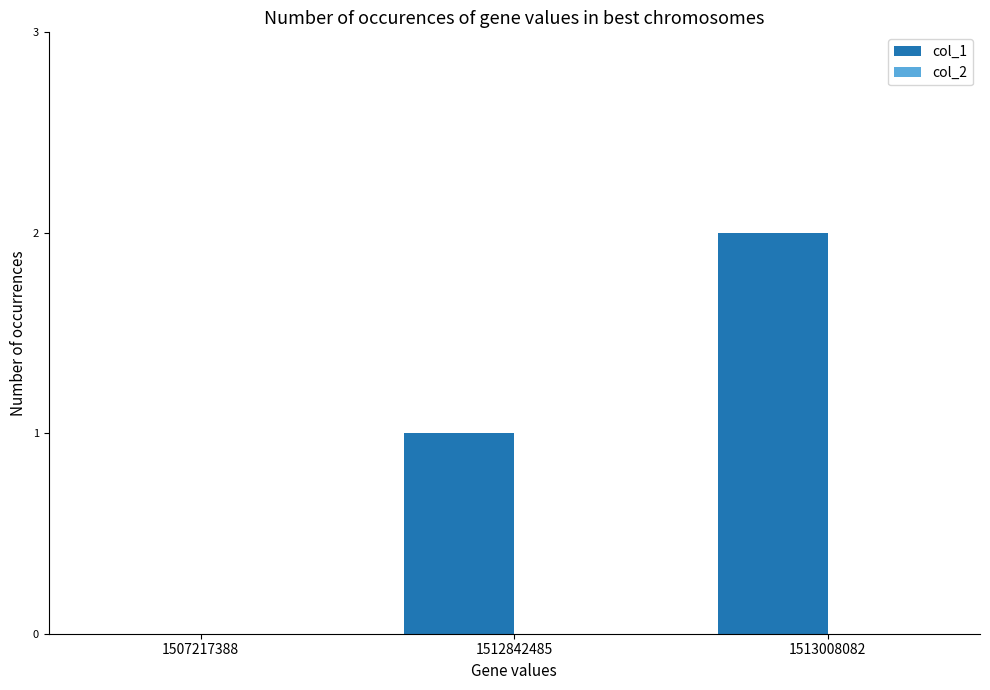

What is the change in value from 1507217388 to 1513008082?

+2